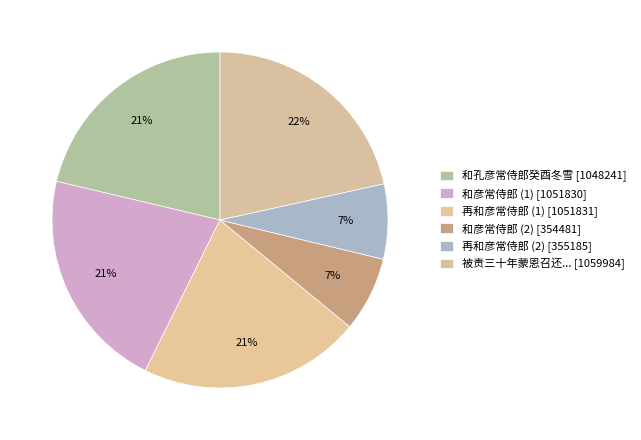

Rank the categories by value from highest to lowest.

被责三十年蒙恩召还行在方驻跸钱塘书呈子常侍郎, 再和彦常侍郎, 和彦常侍郎, 和孔彦常侍郎癸酉冬雪, 再和彦常侍郎, 和彦常侍郎